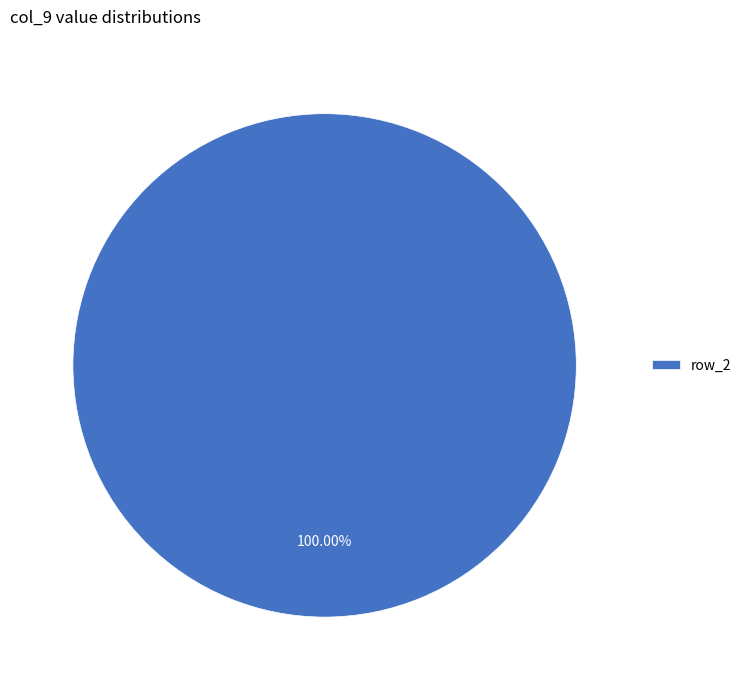

Rank the categories by value from highest to lowest.

row_2